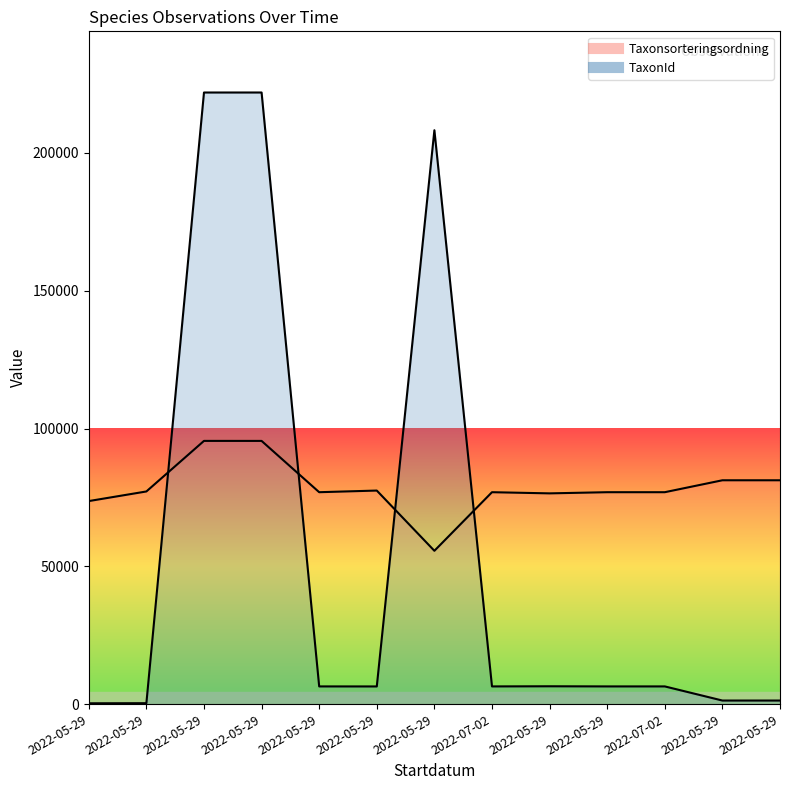

What is the total value across all series at 2022-05-29?

73999